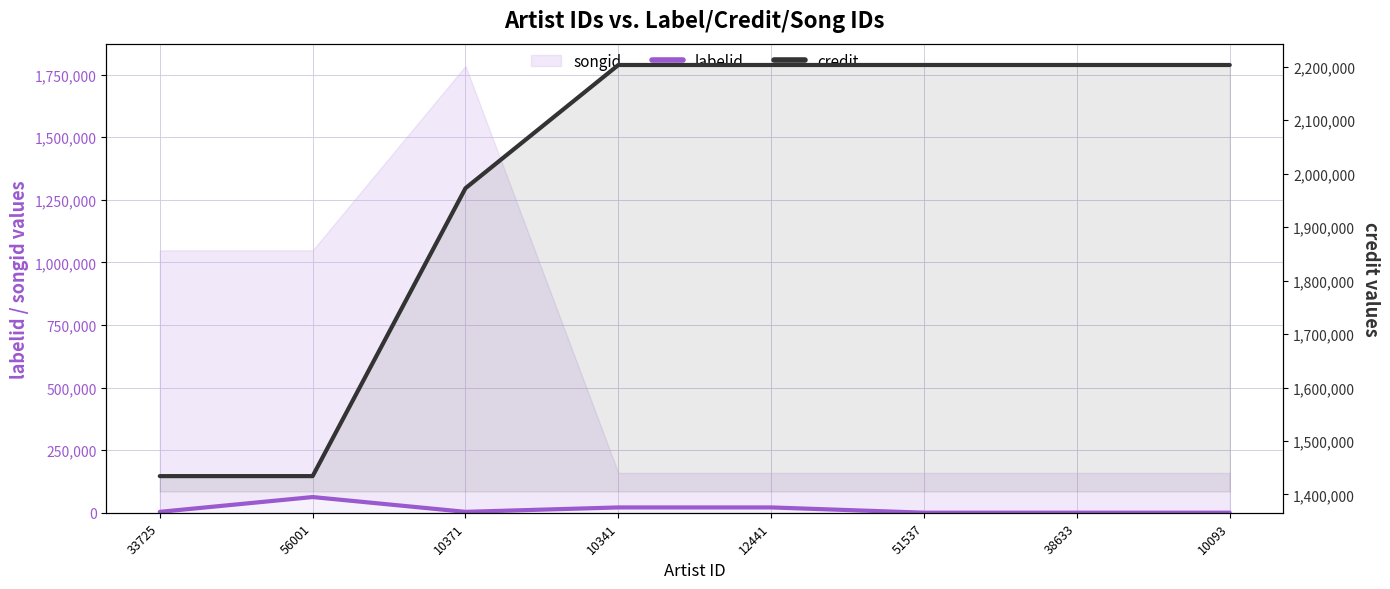

The value of labelid at 56001 is 62793. True or false?

True